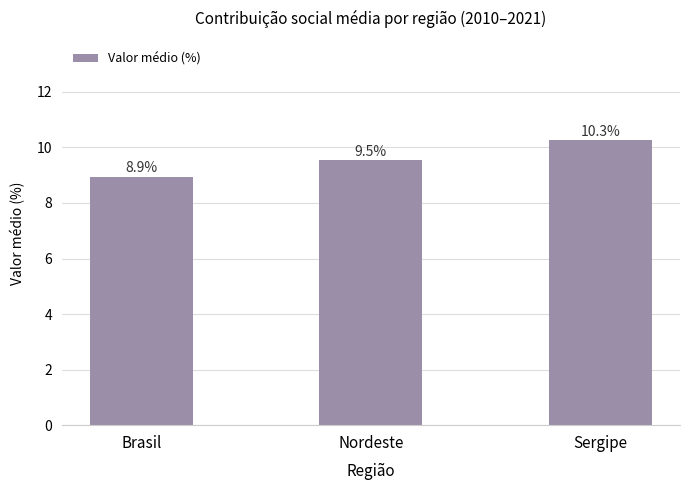

Does the chart contain stacked bars?

No